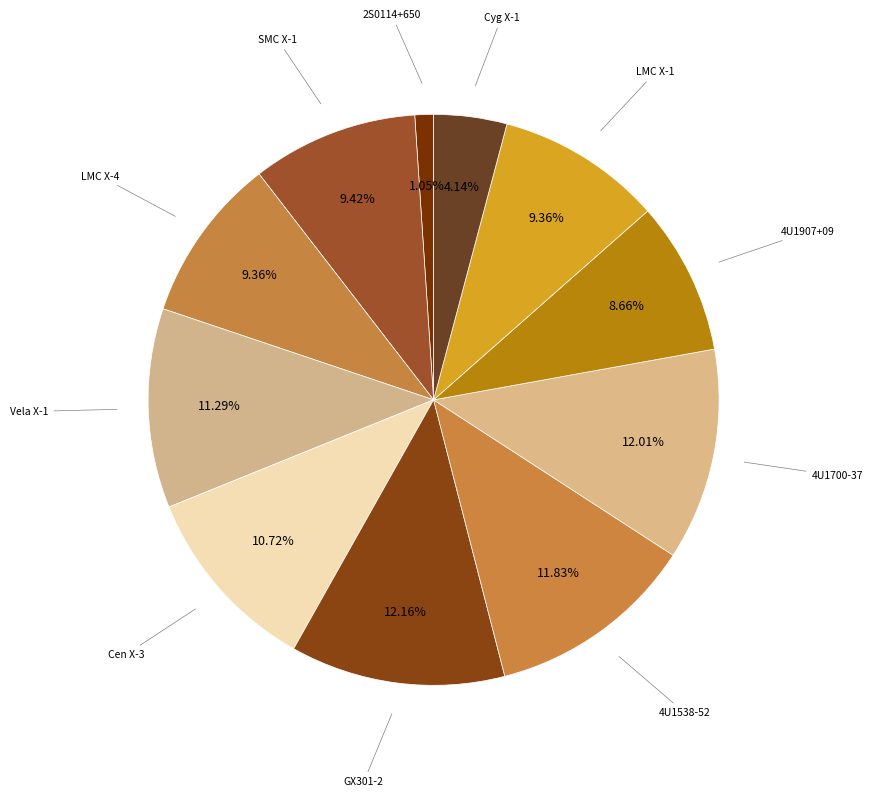

Which category has the smallest portion of the pie?

2S0114+650